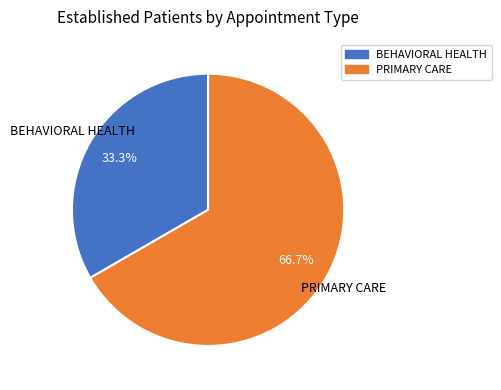

To the nearest percent, what portion does PRIMARY CARE represent?

67%